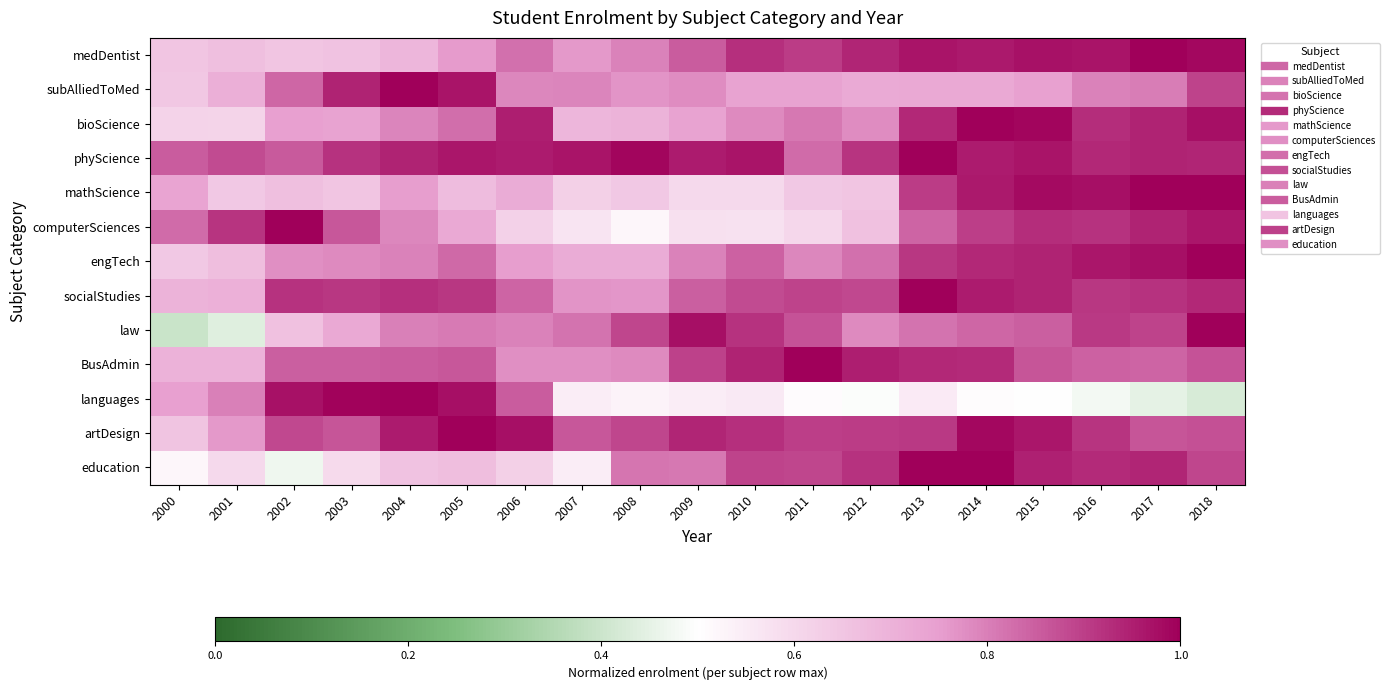

Reading left to right, list all the values displayed in this chart.

medDentist: 2000=0.7	2001=0.7	2002=0.7	2003=0.7	2004=0.7	2005=0.8	2006=0.8	2007=0.8	2008=0.8	2009=0.9	2010=0.9	2011=0.9	2012=0.9	2013=1.0	2014=1.0	2015=1.0	2016=1.0	2017=1.0	2018=1.0
subAlliedToMed: 2000=0.6	2001=0.7	2002=0.8	2003=0.9	2004=1.0	2005=1.0	2006=0.8	2007=0.8	2008=0.8	2009=0.8	2010=0.7	2011=0.7	2012=0.7	2013=0.7	2014=0.7	2015=0.7	2016=0.8	2017=0.8	2018=0.9
bioScience: 2000=0.6	2001=0.6	2002=0.7	2003=0.7	2004=0.8	2005=0.8	2006=1.0	2007=0.7	2008=0.7	2009=0.7	2010=0.8	2011=0.8	2012=0.8	2013=0.9	2014=1.0	2015=1.0	2016=0.9	2017=0.9	2018=1.0
phyScience: 2000=0.9	2001=0.9	2002=0.9	2003=0.9	2004=0.9	2005=1.0	2006=1.0	2007=1.0	2008=1.0	2009=1.0	2010=1.0	2011=0.8	2012=0.9	2013=1.0	2014=1.0	2015=1.0	2016=0.9	2017=0.9	2018=0.9
mathScience: 2000=0.7	2001=0.6	2002=0.7	2003=0.6	2004=0.8	2005=0.7	2006=0.7	2007=0.6	2008=0.6	2009=0.6	2010=0.6	2011=0.6	2012=0.6	2013=0.9	2014=1.0	2015=1.0	2016=1.0	2017=1.0	2018=1.0
computerSciences: 2000=0.8	2001=0.9	2002=1.0	2003=0.9	2004=0.8	2005=0.7	2006=0.6	2007=0.6	2008=0.5	2009=0.6	2010=0.6	2011=0.6	2012=0.7	2013=0.8	2014=0.9	2015=0.9	2016=0.9	2017=0.9	2018=1.0
engTech: 2000=0.6	2001=0.7	2002=0.8	2003=0.8	2004=0.8	2005=0.8	2006=0.8	2007=0.7	2008=0.7	2009=0.8	2010=0.8	2011=0.8	2012=0.8	2013=0.9	2014=0.9	2015=0.9	2016=1.0	2017=1.0	2018=1.0
socialStudies: 2000=0.7	2001=0.7	2002=0.9	2003=0.9	2004=0.9	2005=0.9	2006=0.8	2007=0.8	2008=0.8	2009=0.8	2010=0.9	2011=0.9	2012=0.9	2013=1.0	2014=1.0	2015=0.9	2016=0.9	2017=0.9	2018=0.9
law: 2000=0.4	2001=0.4	2002=0.7	2003=0.7	2004=0.8	2005=0.8	2006=0.8	2007=0.8	2008=0.9	2009=1.0	2010=0.9	2011=0.9	2012=0.8	2013=0.8	2014=0.8	2015=0.9	2016=0.9	2017=0.9	2018=1.0
BusAdmin: 2000=0.7	2001=0.7	2002=0.8	2003=0.8	2004=0.9	2005=0.9	2006=0.8	2007=0.8	2008=0.8	2009=0.9	2010=0.9	2011=1.0	2012=1.0	2013=0.9	2014=0.9	2015=0.9	2016=0.8	2017=0.8	2018=0.9
languages: 2000=0.7	2001=0.8	2002=1.0	2003=1.0	2004=1.0	2005=1.0	2006=0.9	2007=0.5	2008=0.5	2009=0.5	2010=0.6	2011=0.5	2012=0.5	2013=0.6	2014=0.5	2015=0.5	2016=0.5	2017=0.5	2018=0.4
artDesign: 2000=0.7	2001=0.8	2002=0.9	2003=0.9	2004=1.0	2005=1.0	2006=1.0	2007=0.9	2008=0.9	2009=0.9	2010=0.9	2011=0.9	2012=0.9	2013=0.9	2014=1.0	2015=1.0	2016=0.9	2017=0.9	2018=0.9
education: 2000=0.5	2001=0.6	2002=0.5	2003=0.6	2004=0.7	2005=0.7	2006=0.6	2007=0.5	2008=0.8	2009=0.8	2010=0.9	2011=0.9	2012=0.9	2013=1.0	2014=1.0	2015=0.9	2016=0.9	2017=0.9	2018=0.9